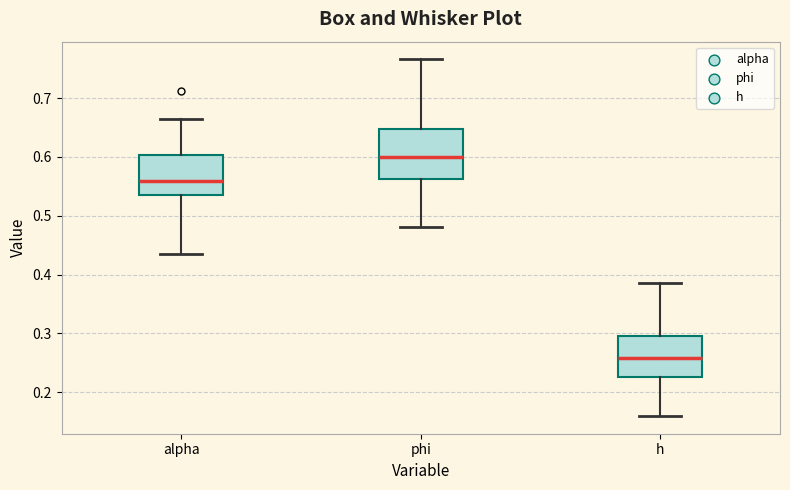

Where does the upper whisker of the box for phi end on the y-axis? The values are not printed on the chart, so give them approximately, as read against the axis.

0.77